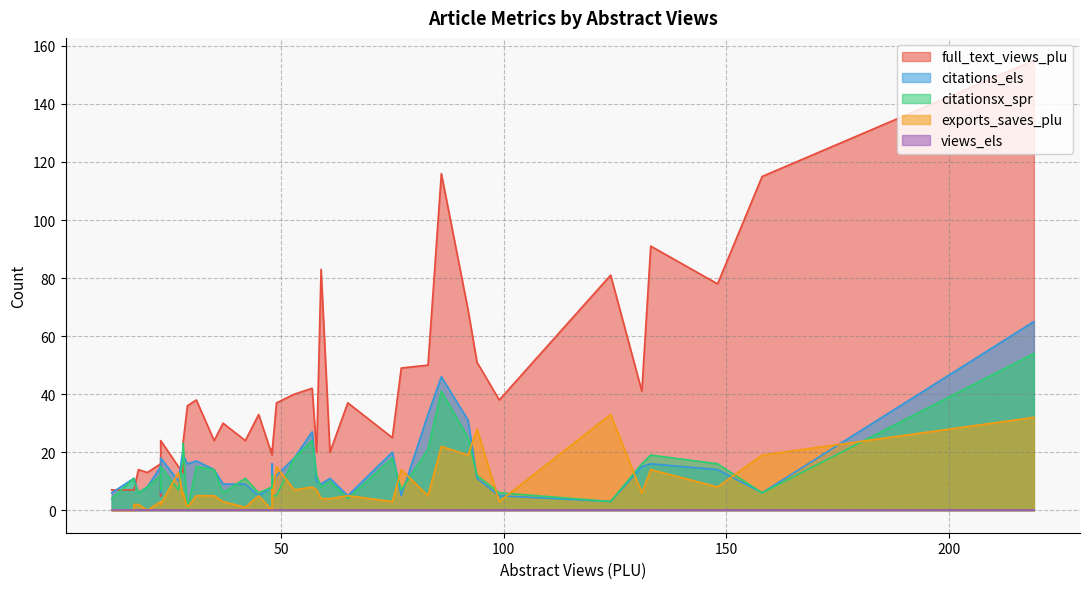

True or false: views_els and citations_els cross at least once.

False